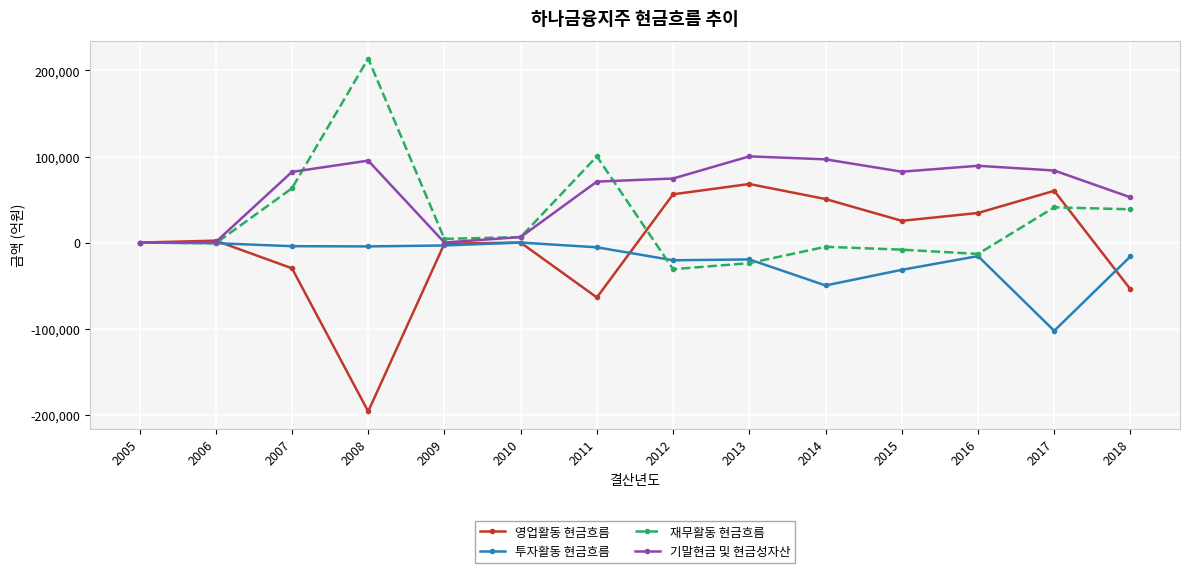

Read the 투자활동 현금흐름 value at 2009.

-3399.7